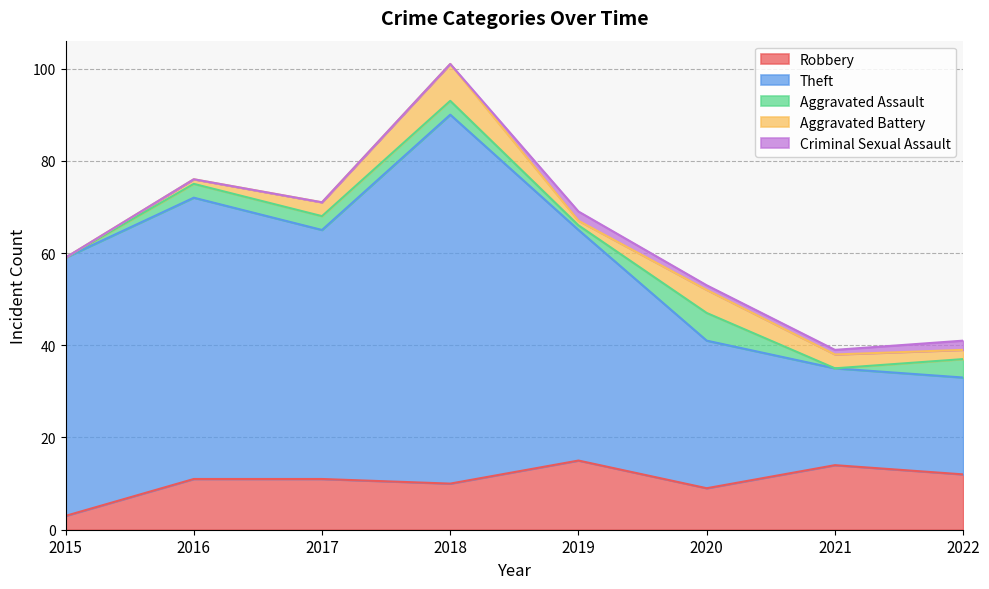

Does the chart have visible grid lines?

Yes